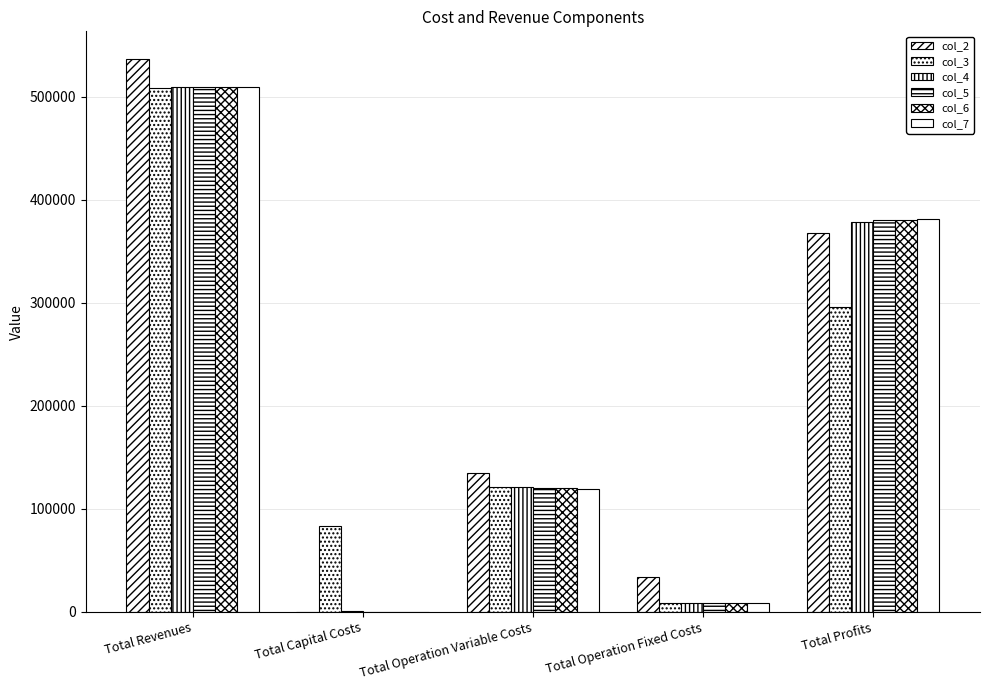

Are the bars horizontal?

No